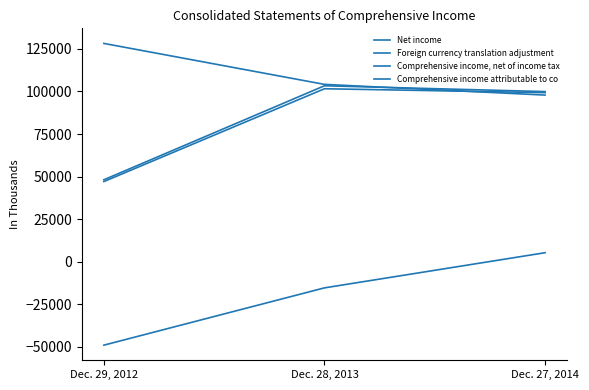

Is it true that Comprehensive income attributable to co equals 129291 at Dec. 27, 2014?

False